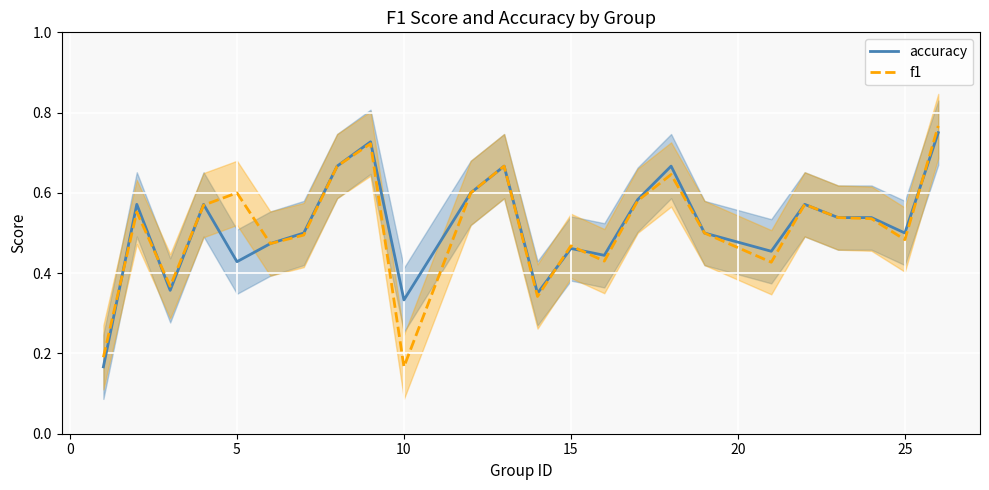

At which label is f1 closest to 0?

10